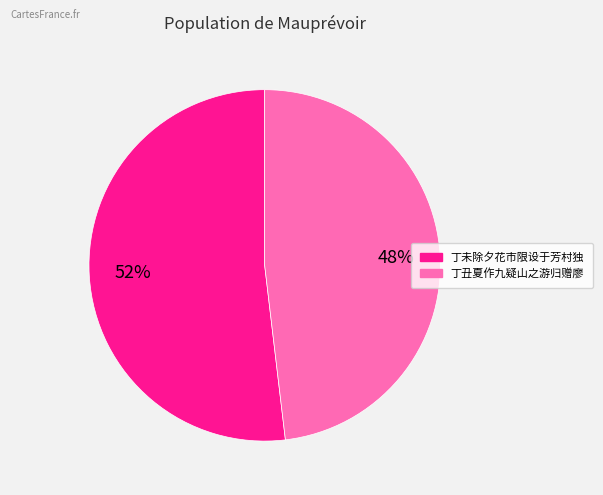

To the nearest percent, what is the difference between the largest and smallest slice percentages?

4%